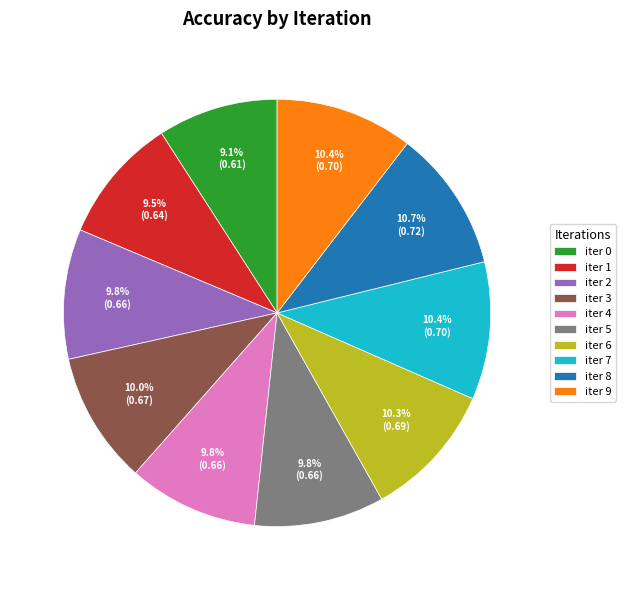

How many segments does this pie chart have?

10